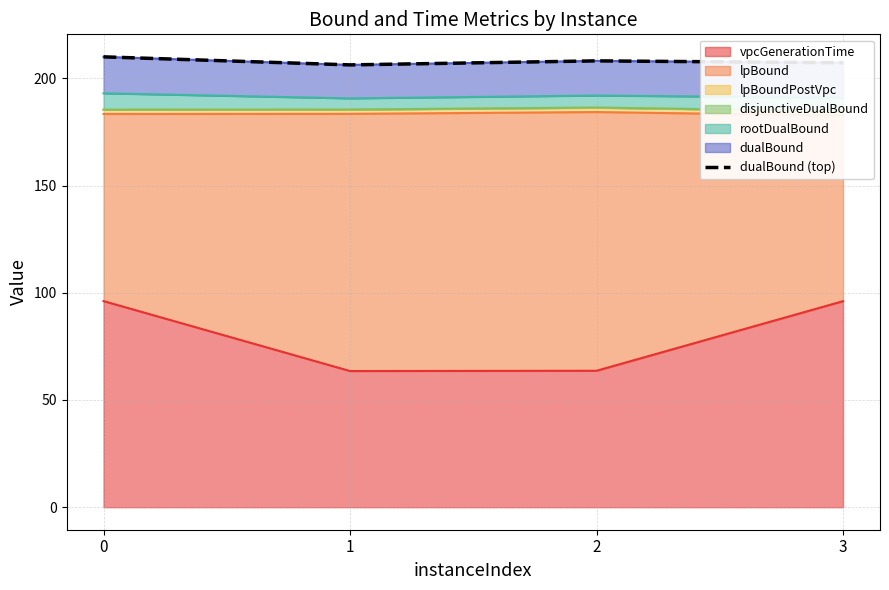

Reading left to right, what are all the values shown in this chart?

0=210.0	1=206.2	2=208.1	3=207.2